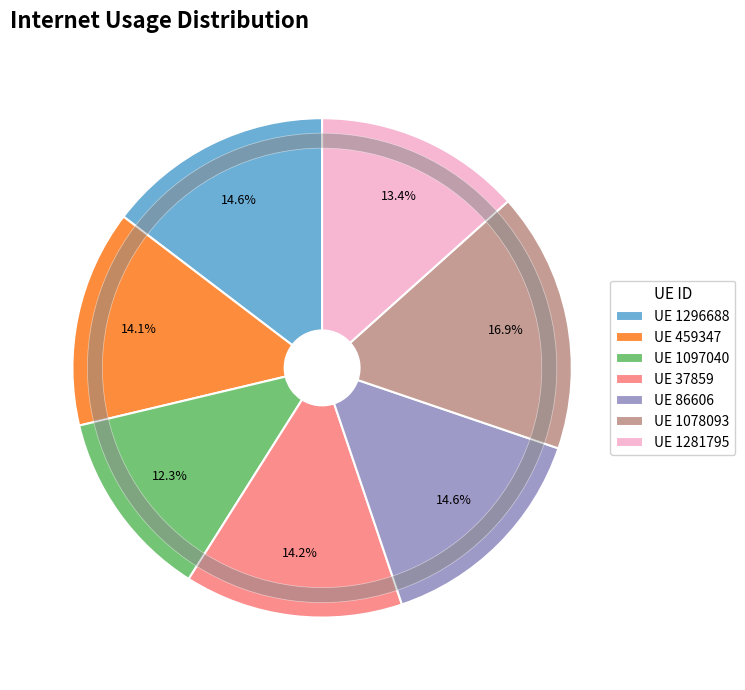

Combined, do 1296688 and 1097040 account for over 50%?

No